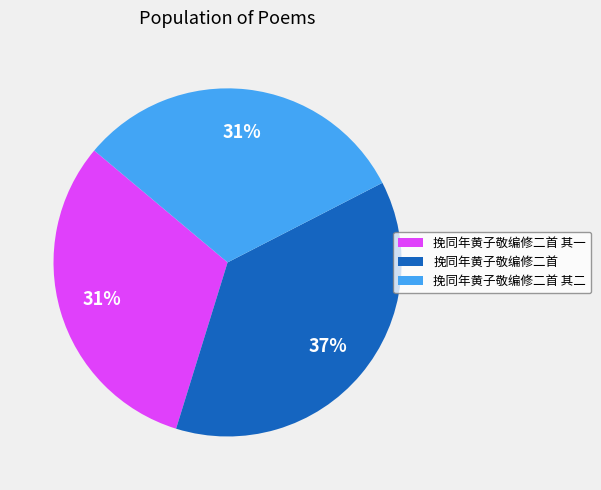

How many slices are in this pie chart?

3